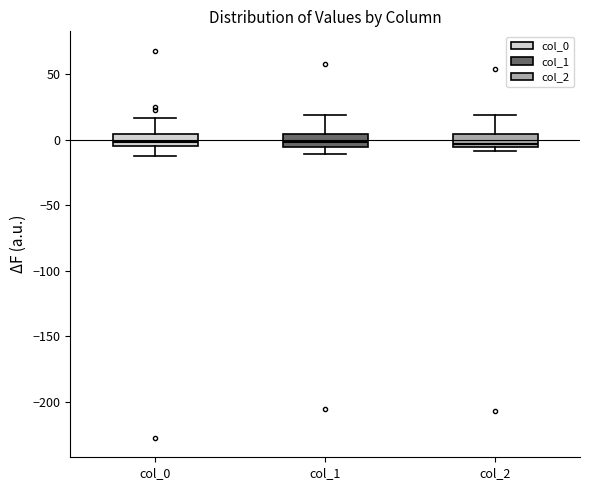

Where does the lower whisker of the box for col_0 end on the y-axis? The values are not printed on the chart, so give them approximately, as read against the axis.

-10